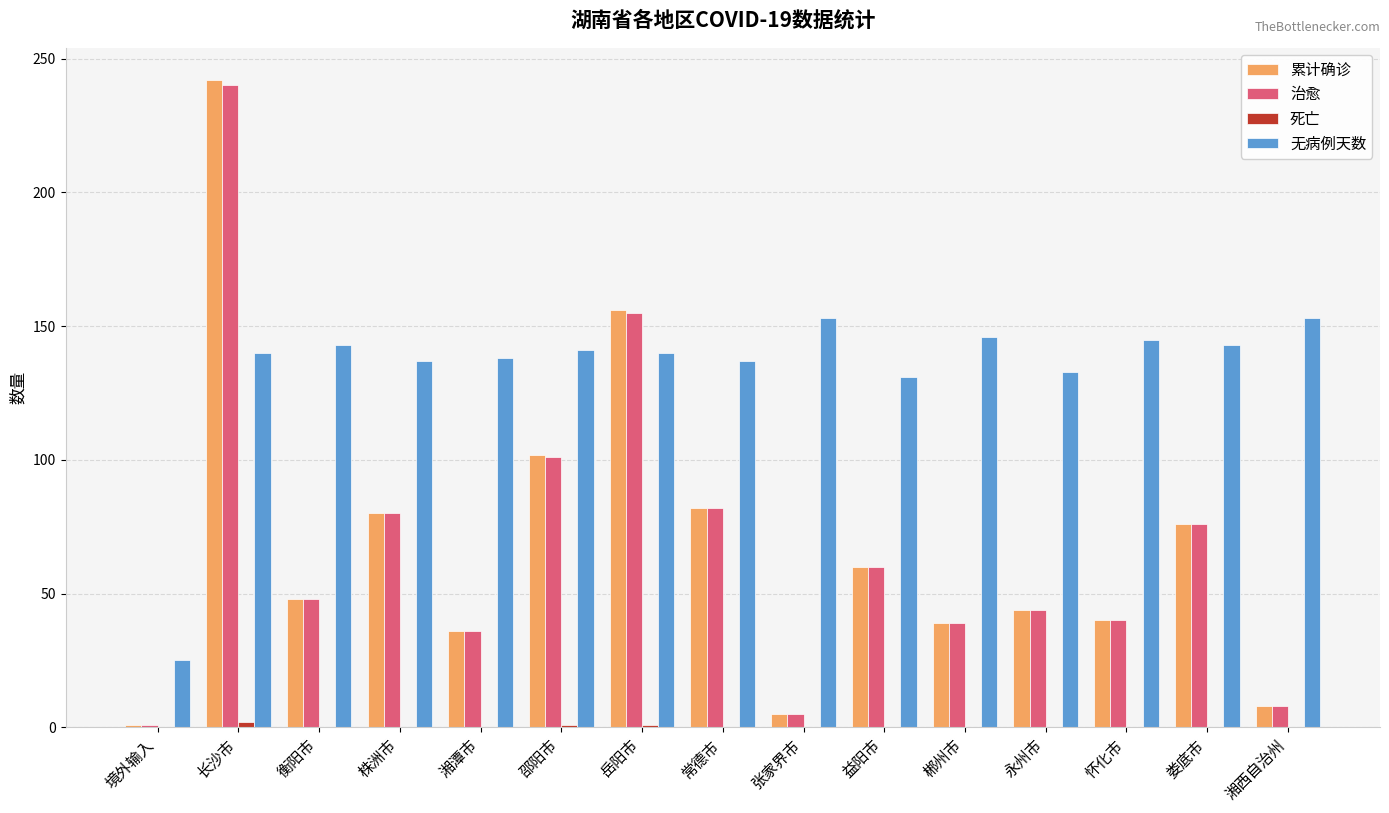

Where does the 累计确诊 series first go above 48?

长沙市